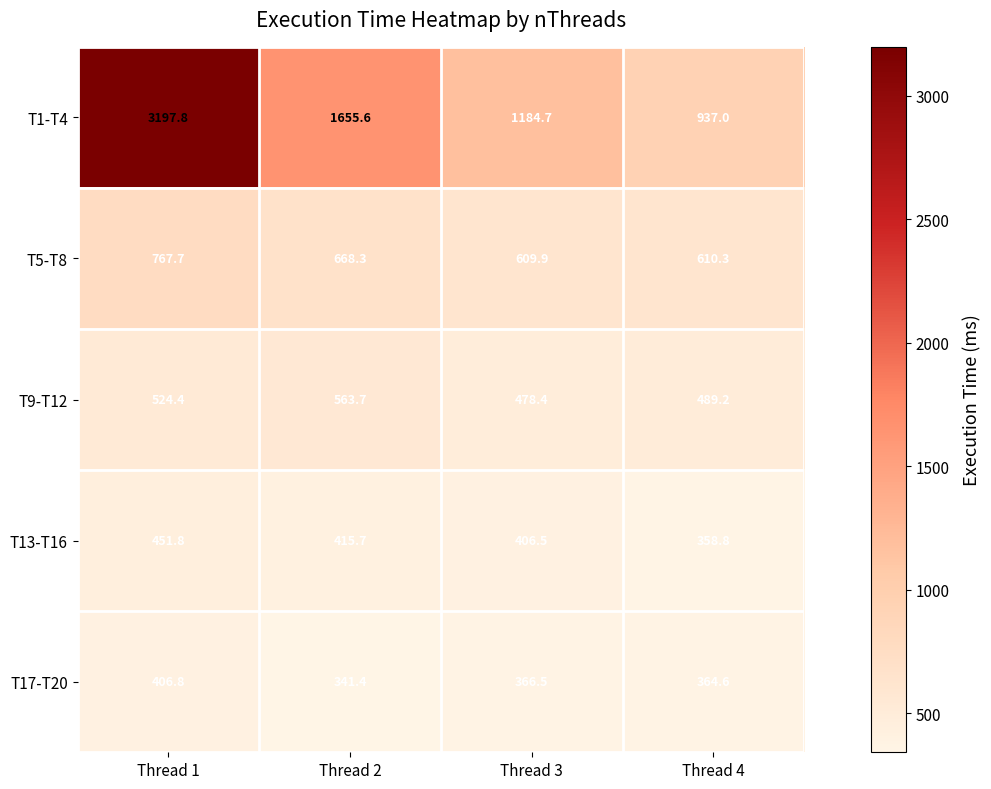

Which series has the largest range (max minus min)?

T1-T4